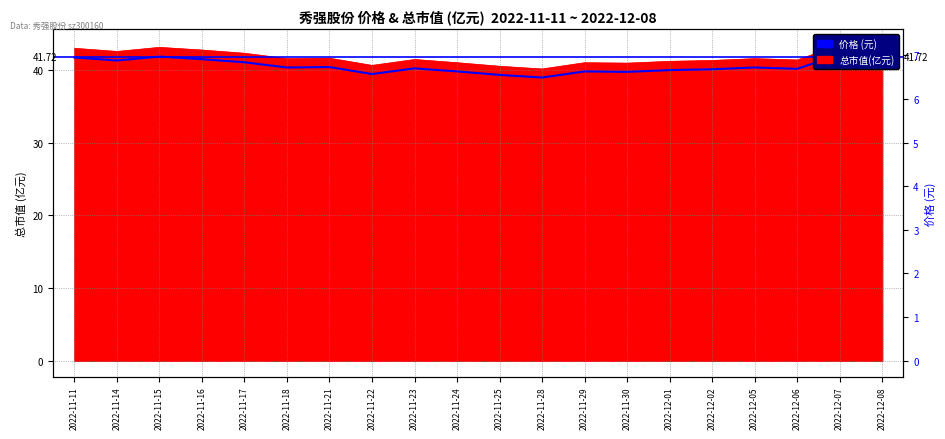

What is the label of the 12th point from the right?

2022-11-23